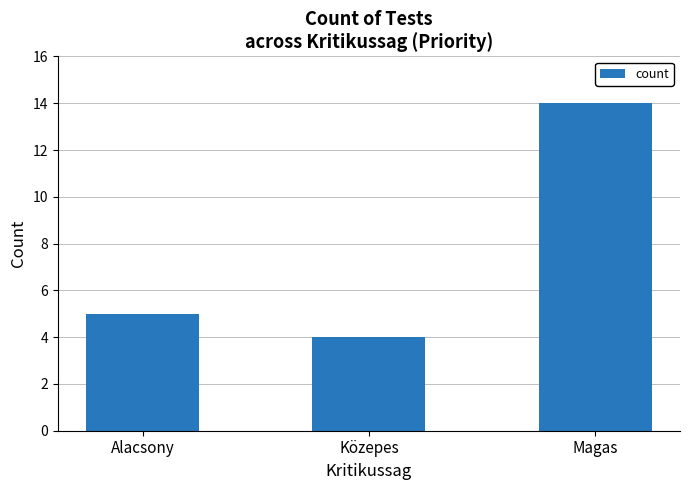

What is the difference between the maximum and minimum values?

10